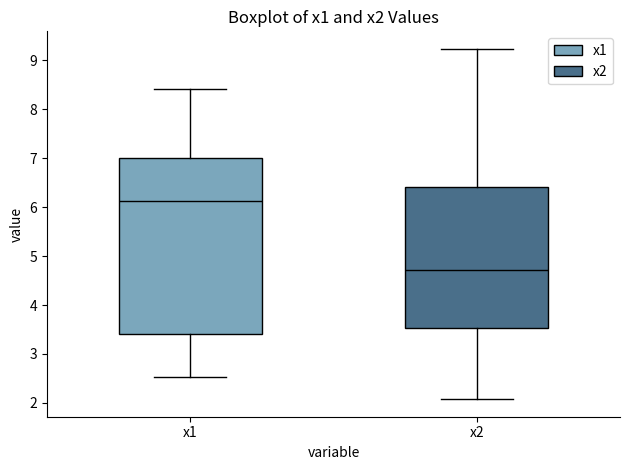

Which box is the tallest, from its lower edge to its upper edge?

x1